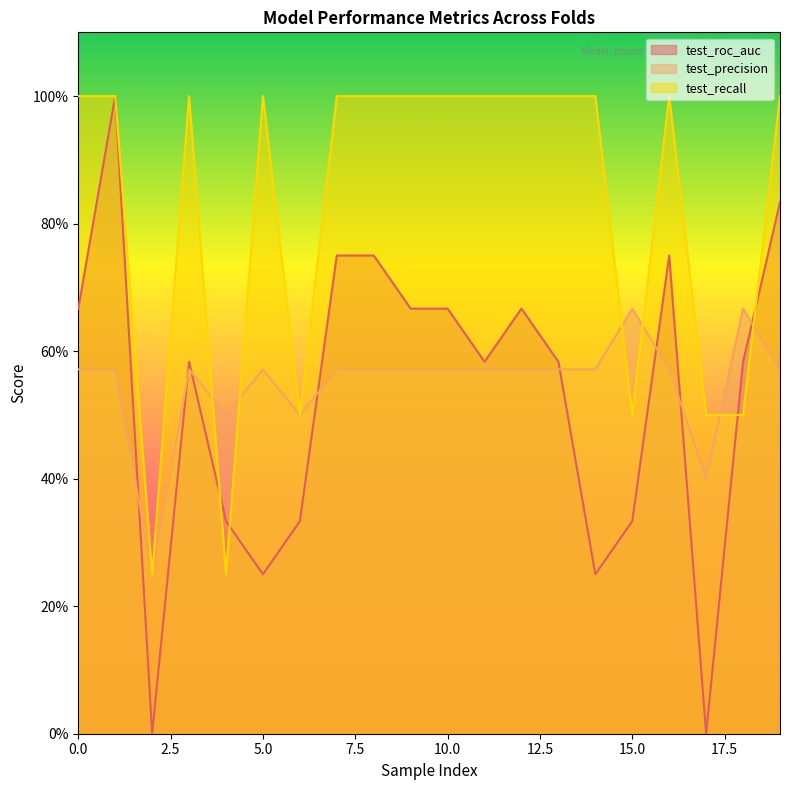

True or false: test_precision and test_recall cross at least once.

True